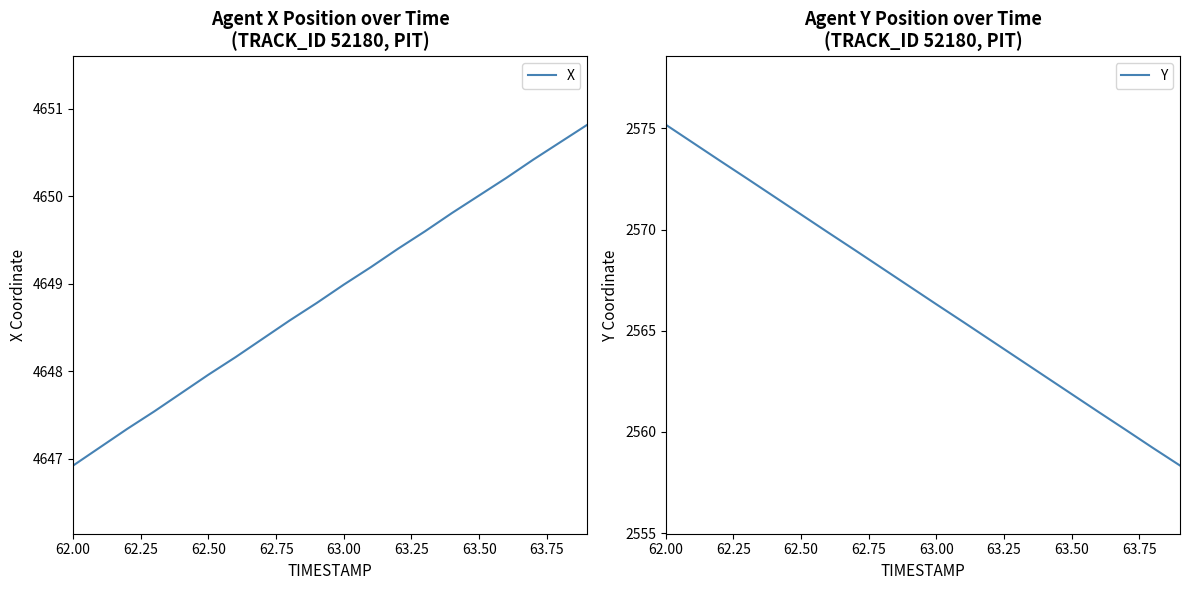

Reading right to left, transcribe all the data shown in this chart.

X: 4650.8	4650.6	4650.4	4650.2	4650.0	4649.8	4649.6	4649.4	4649.2	4649.0	4648.8	4648.6	4648.4	4648.2	4648.0	4647.8	4647.5	4647.3	4647.1	4646.9
Y: 2558.3	2559.2	2560.1	2561.0	2561.9	2562.8	2563.7	2564.5	2565.4	2566.3	2567.2	2568.1	2569.0	2569.9	2570.8	2571.6	2572.5	2573.4	2574.3	2575.2